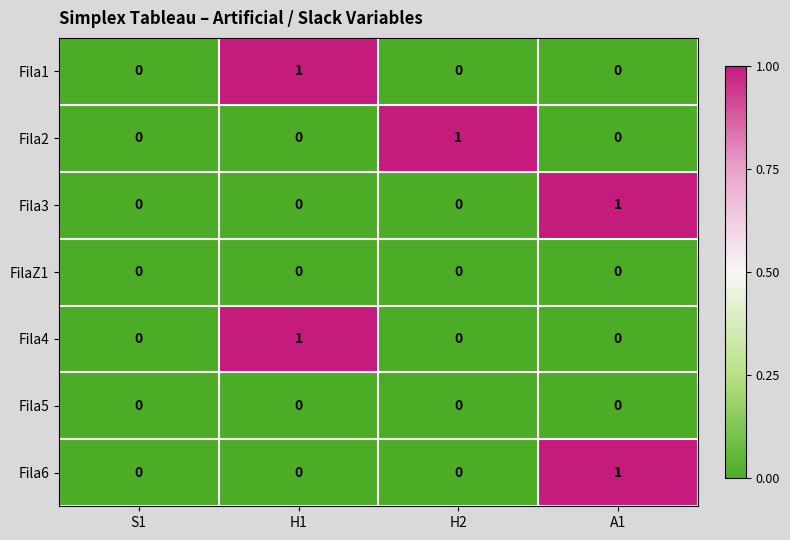

The value of FilaZ1 at A1 is 0. True or false?

True